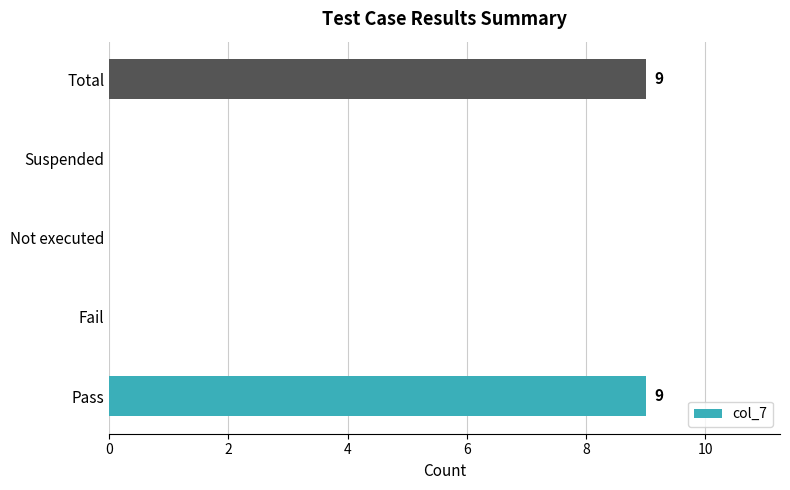

What is the sum of all values?

18